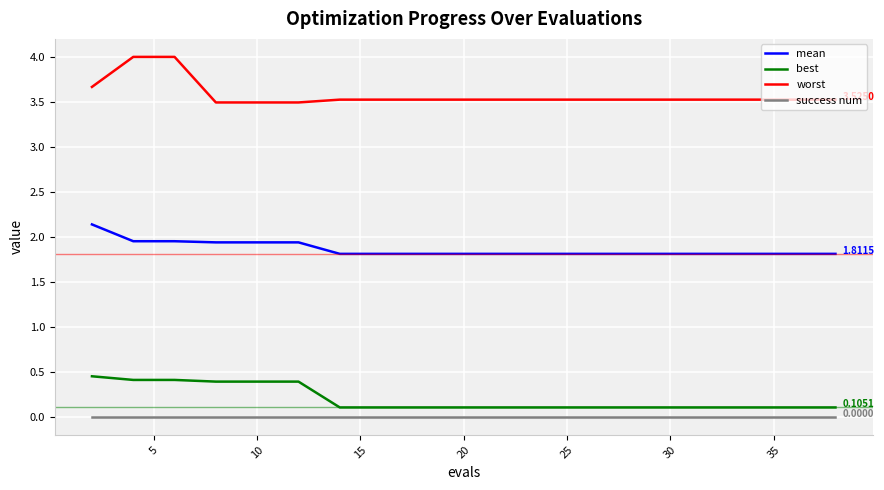

List the series in order of their peak value, lowest first.

success num, best, mean, worst